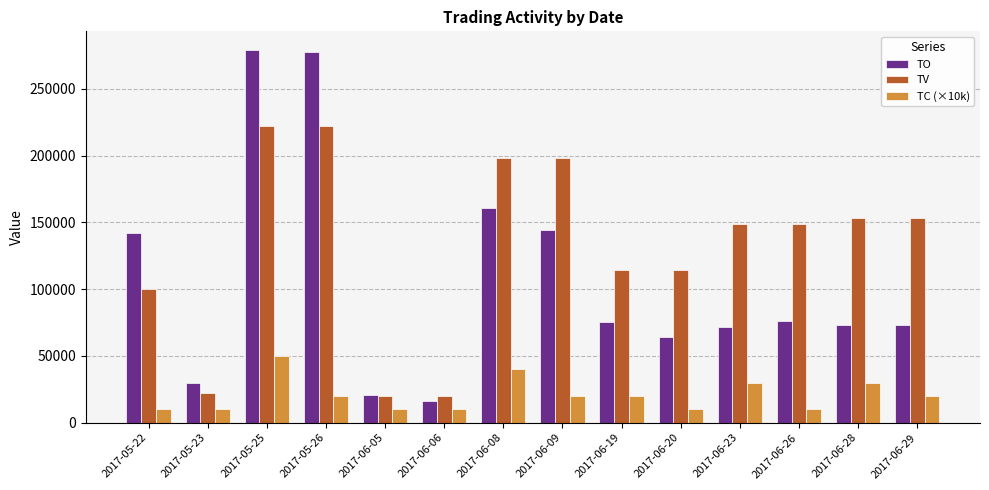

Which series has the largest total across all categories?

TV